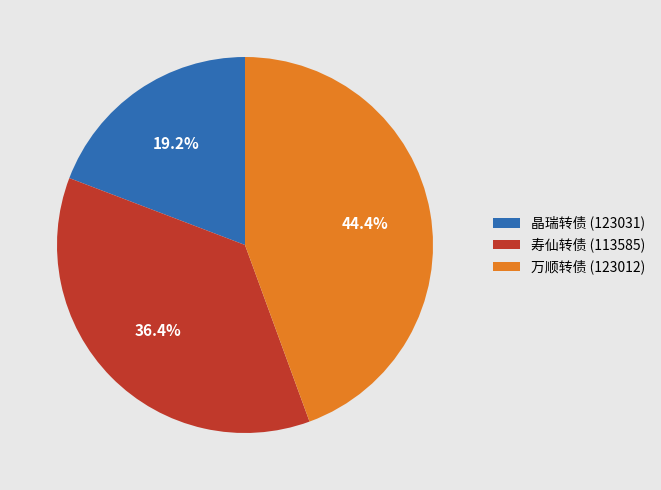

Rank the categories by value from lowest to highest.

晶瑞转债 (123031), 寿仙转债 (113585), 万顺转债 (123012)